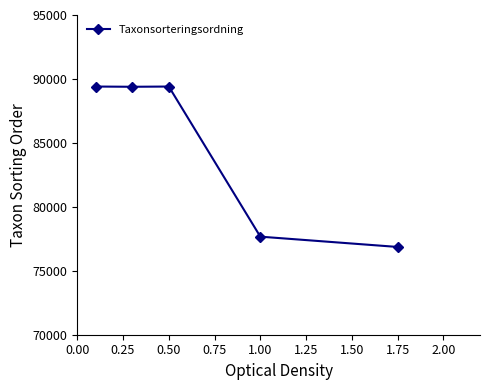

What is the maximum value shown in the chart?

89406